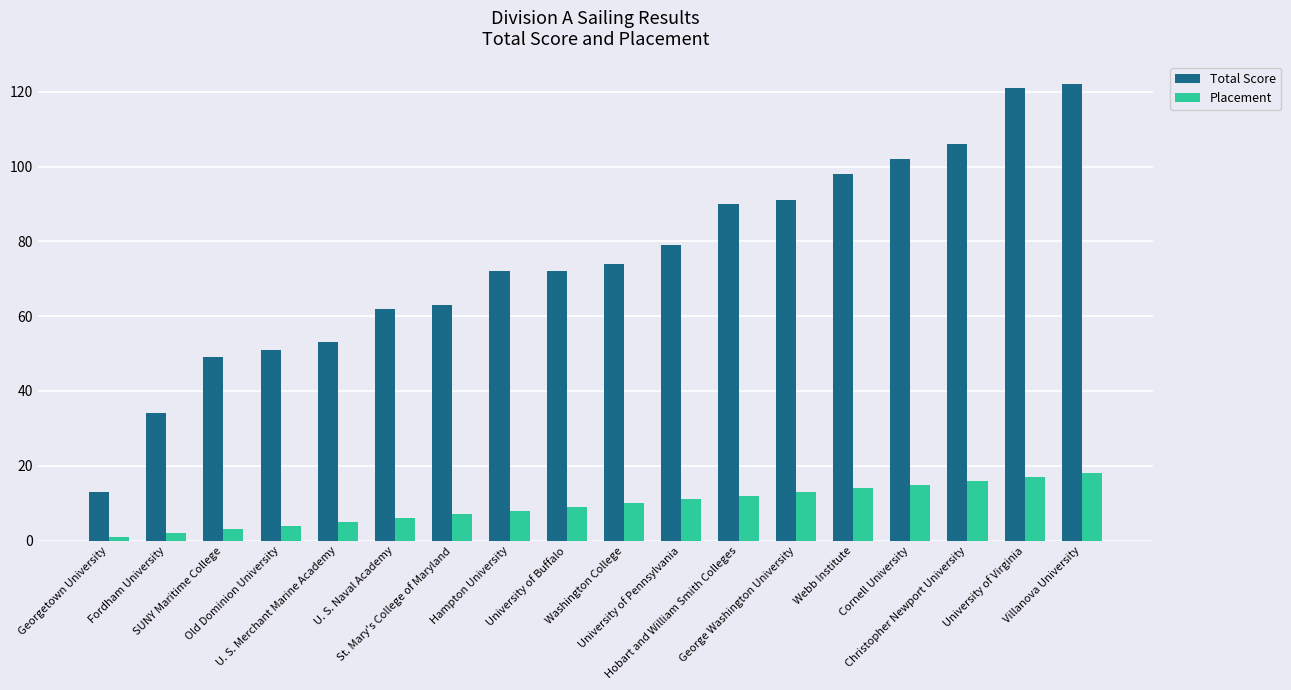

Which series changed the most between Old Dominion University and Hampton University?

Total Score